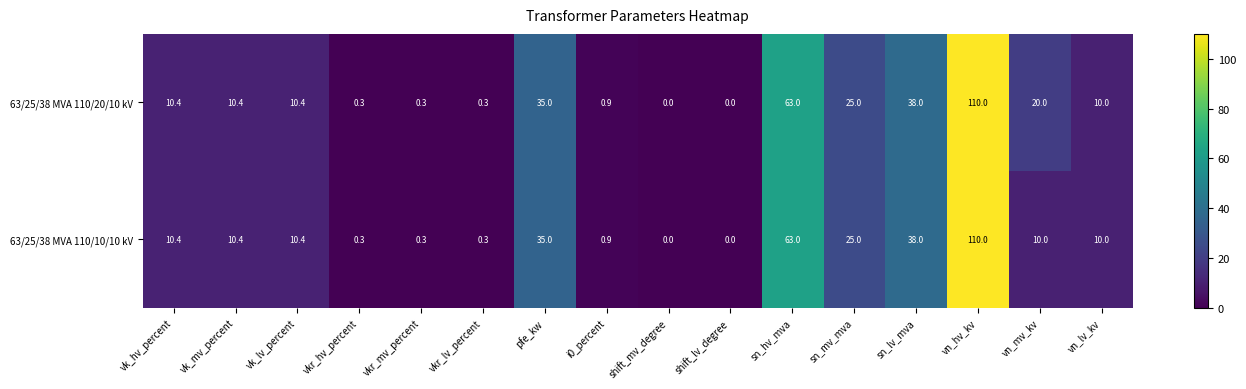

The value of 63/25/38 MVA 110/10/10 kV at shift_mv_degree is 0.0. True or false?

True